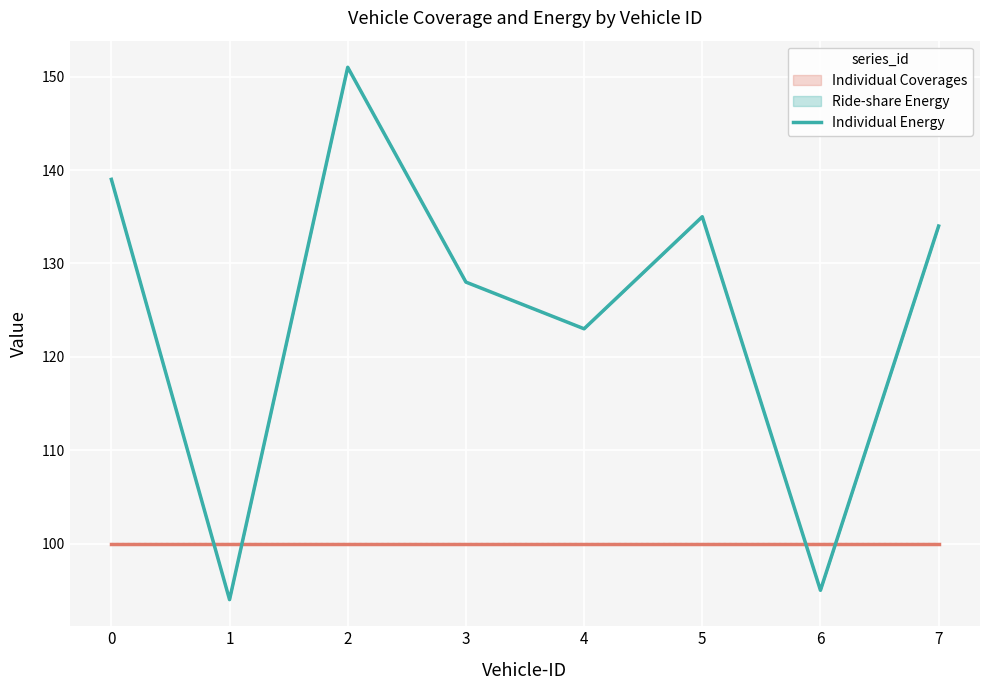

What is the difference between the values at 5 and 1?

41